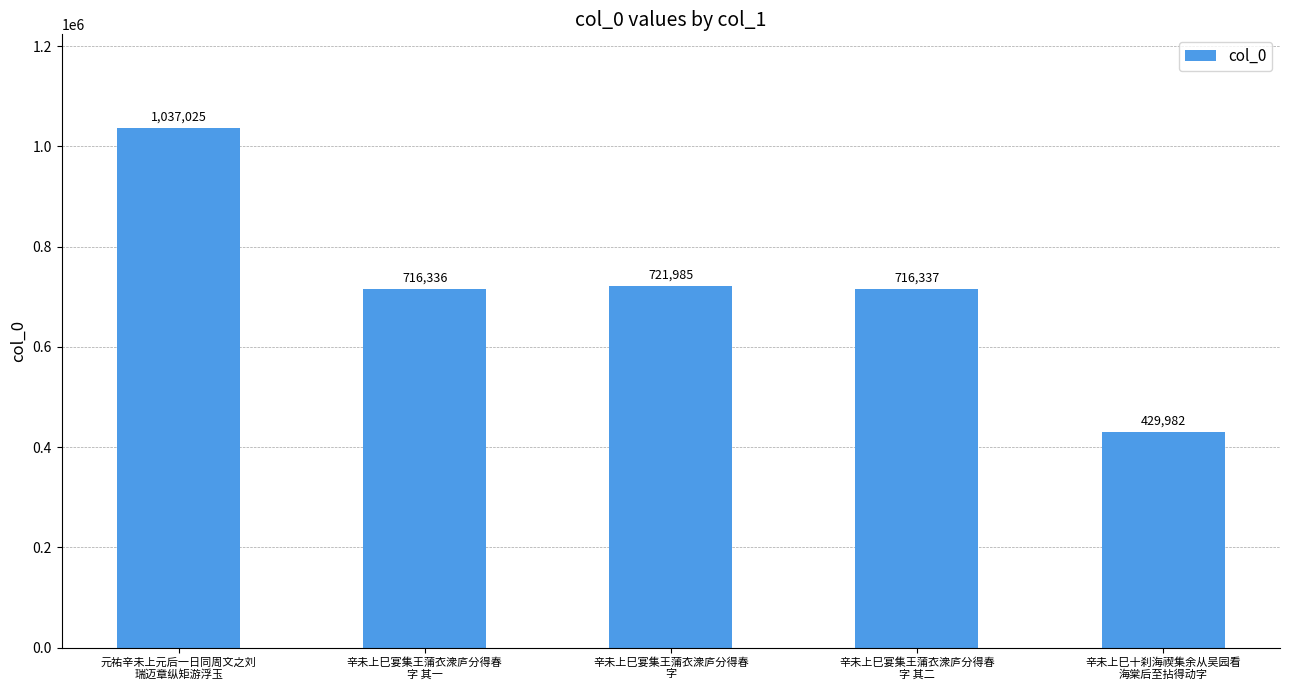

What is the label of the 3rd bar from the right?

辛未上巳宴集王蒲衣潨庐分得春
字